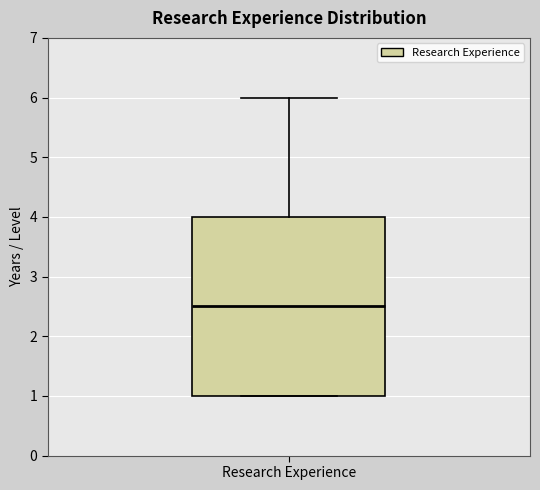

Where does the upper whisker of the box for Research Experience end on the y-axis? The values are not printed on the chart, so give them approximately, as read against the axis.

6.0